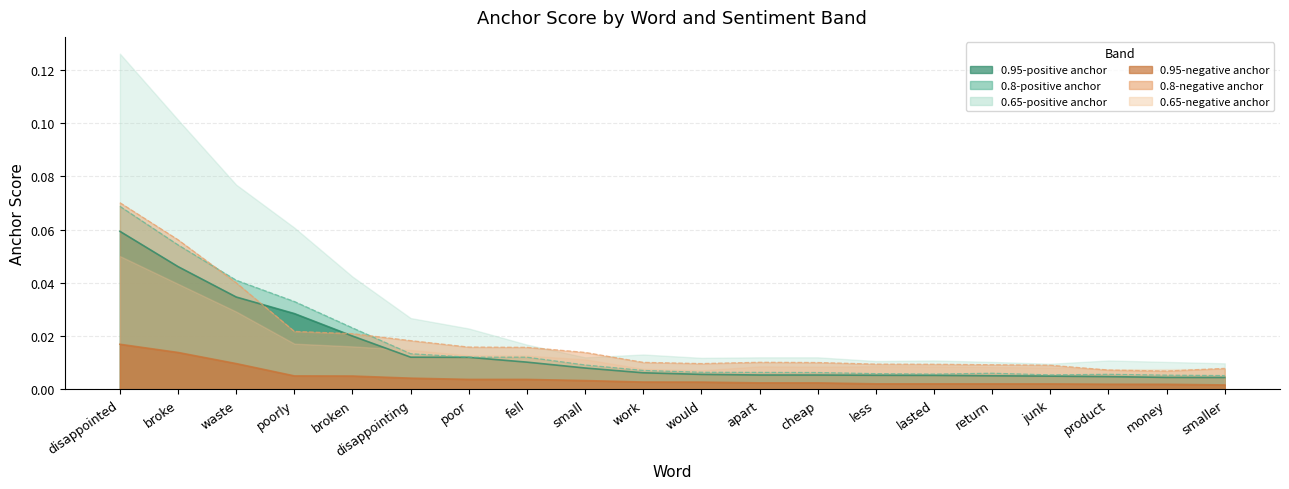

Between disappointed and smaller, which series saw the biggest shift?

0.8-positive anchor